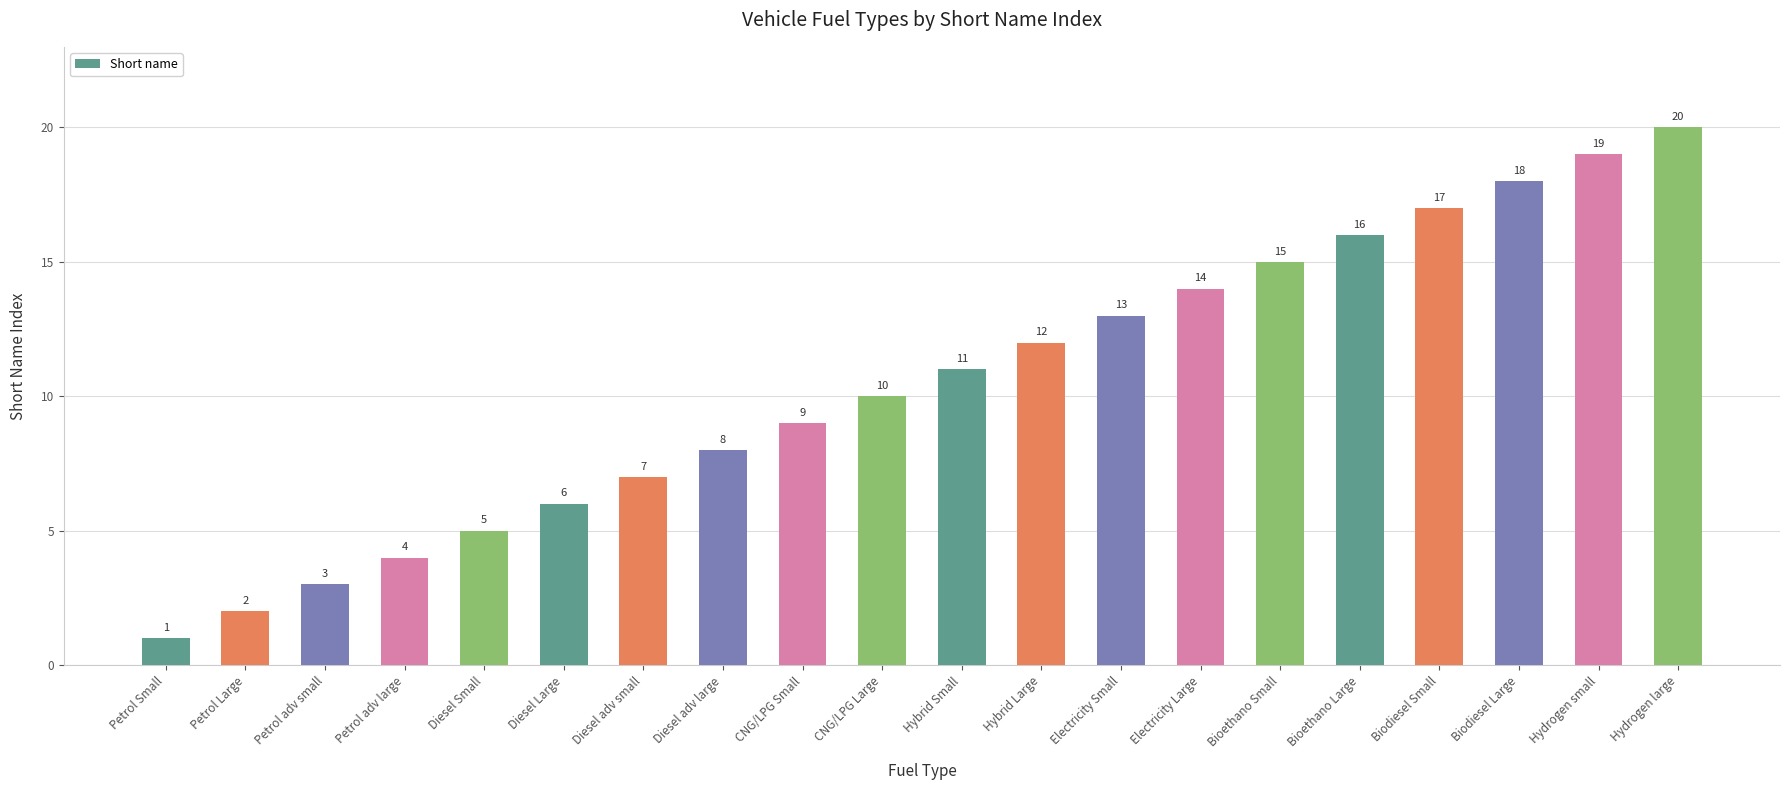

Rank the categories by value from lowest to highest.

Petrol Small, Petrol Large, Petrol adv small, Petrol adv large, Diesel Small, Diesel Large, Diesel adv small, Diesel adv large, CNG/LPG Small, CNG/LPG Large, Hybrid Small, Hybrid Large, Electricity Small, Electricity Large, Bioethano Small, Bioethano Large, Biodiesel Small, Biodiesel Large, Hydrogen small, Hydrogen large